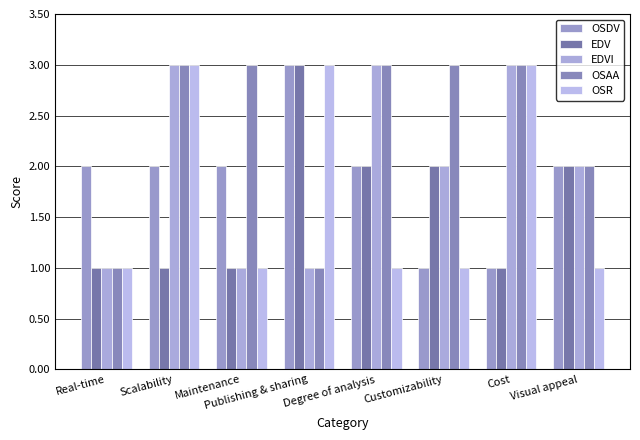

At Real-time, list the series in order from largest to smallest.

OSDV, EDV, EDVI, OSAA, OSR